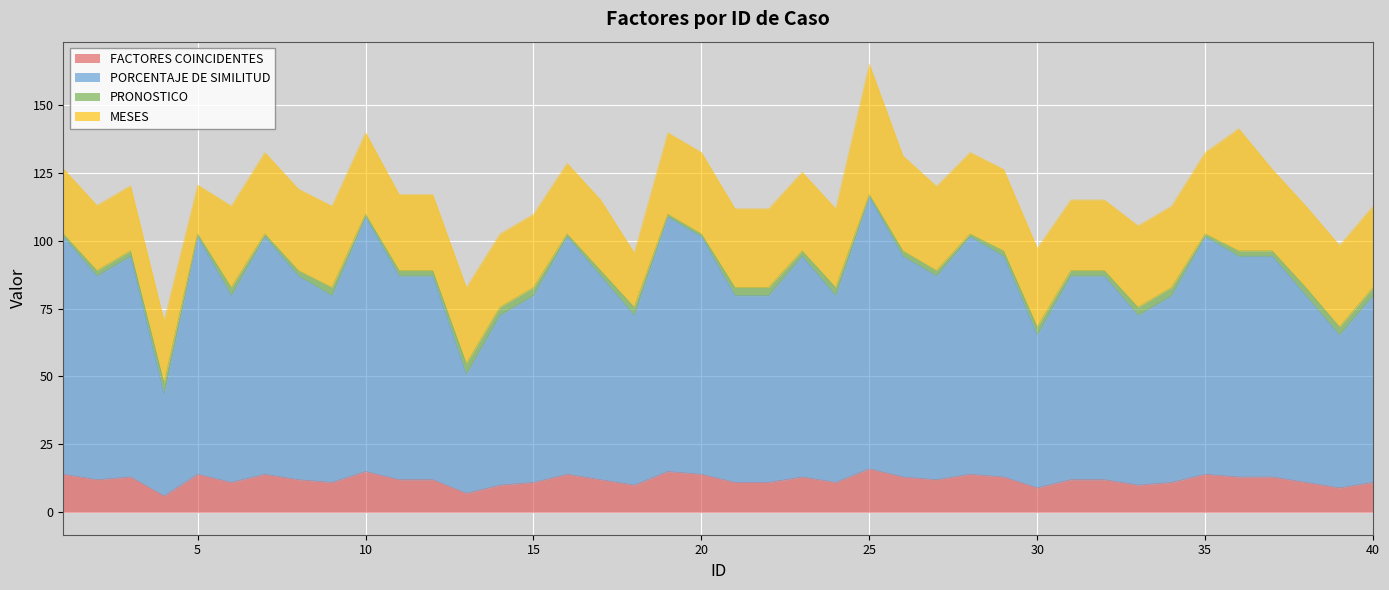

In FACTORES COINCIDENTES, how many points are lower than both neighbors (excluding endpoints)?

11